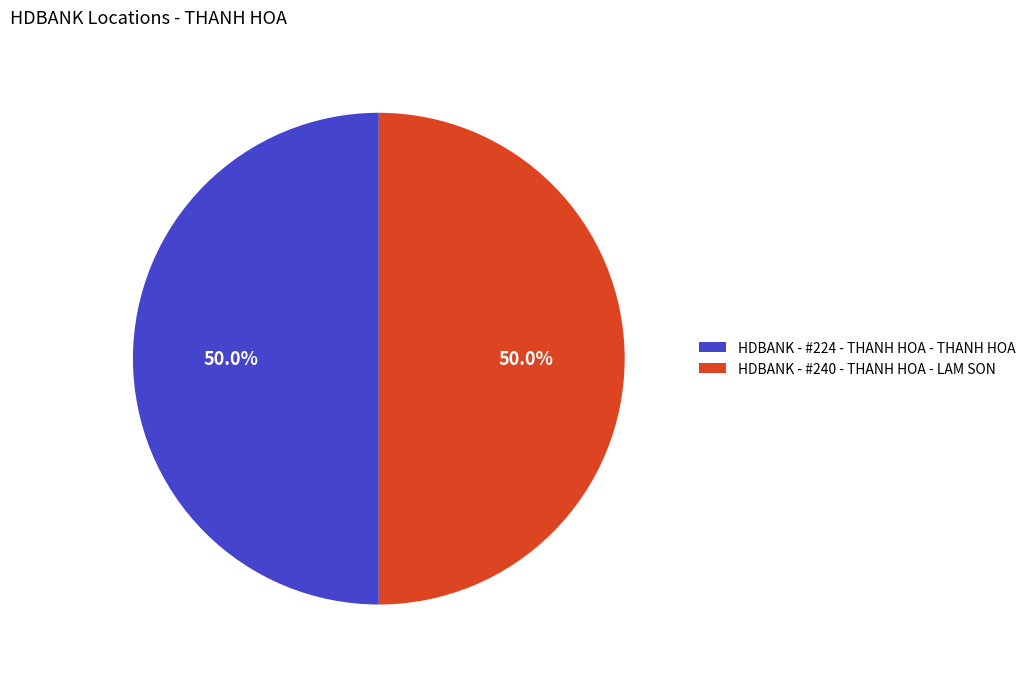

What percentage is NOT represented by HDBANK - #240 - THANH HOA - LAM SON?

50.0%